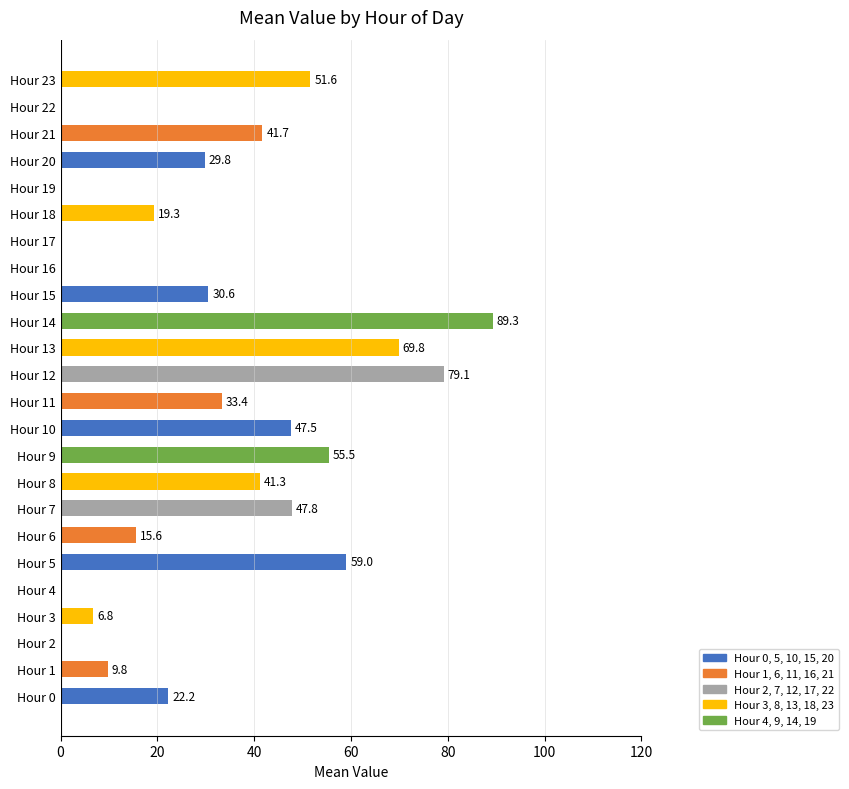

What is the sum of the values at Hour 5 and Hour 4?

59.0